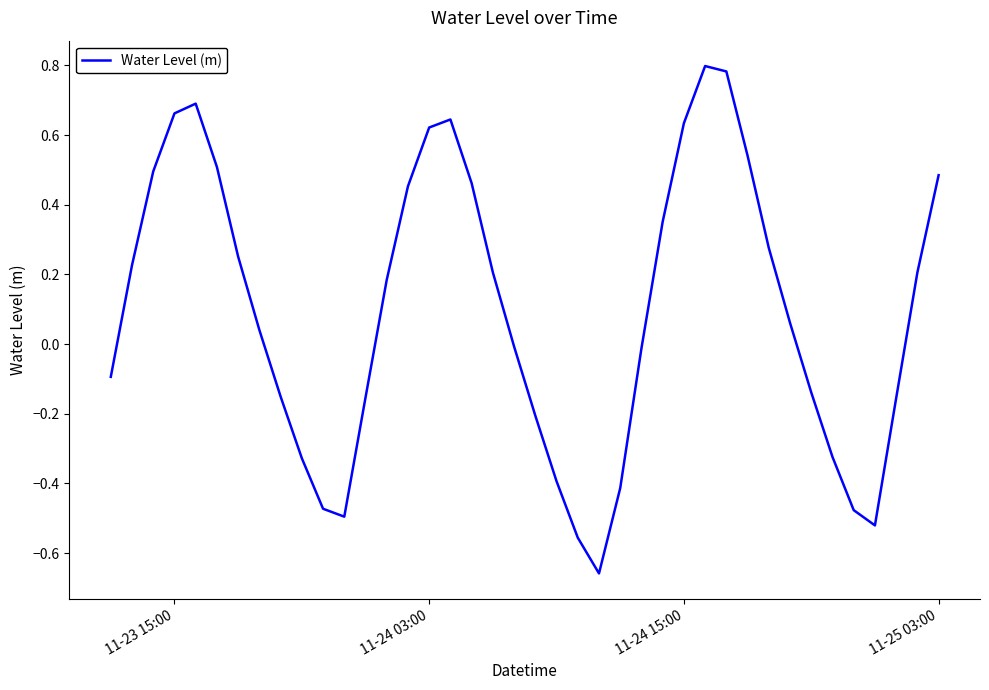

How many values are below 0?

18